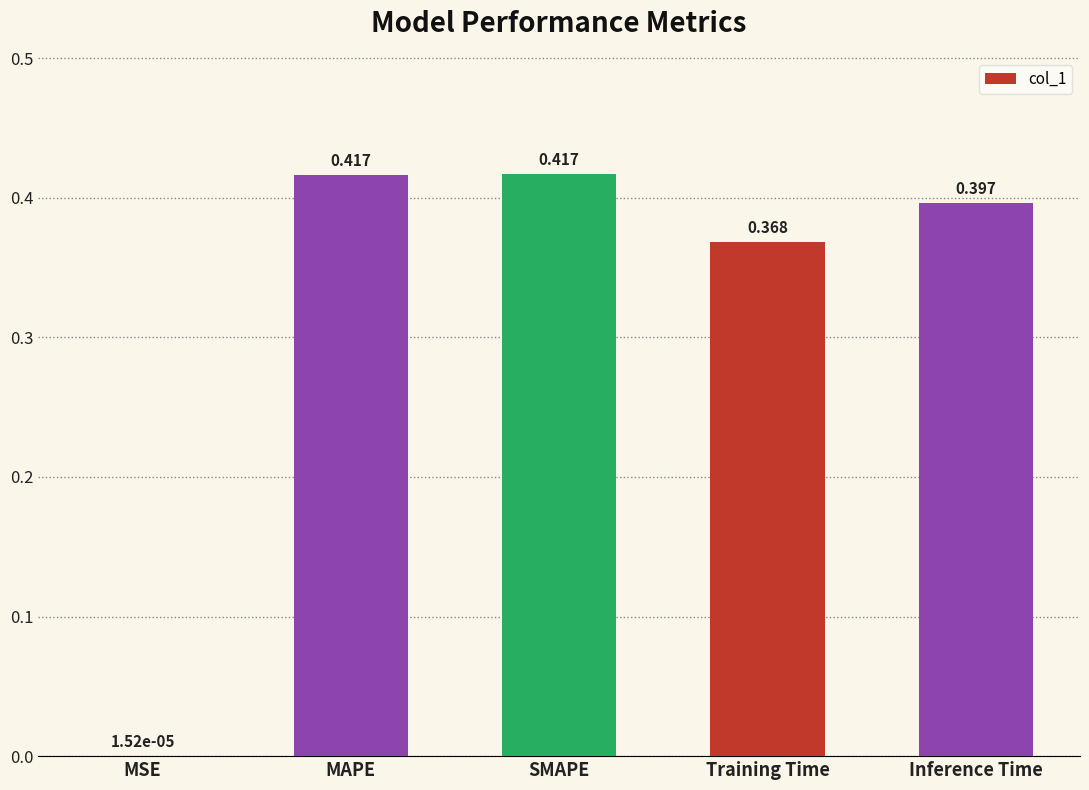

Which has a higher value, MAPE or Training Time?

MAPE